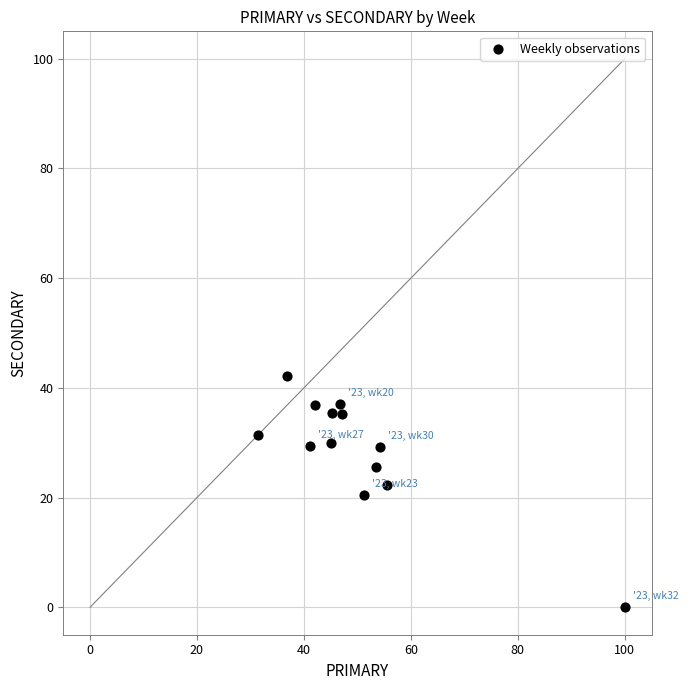

What is the range of Y values (max minus min)?

42.1